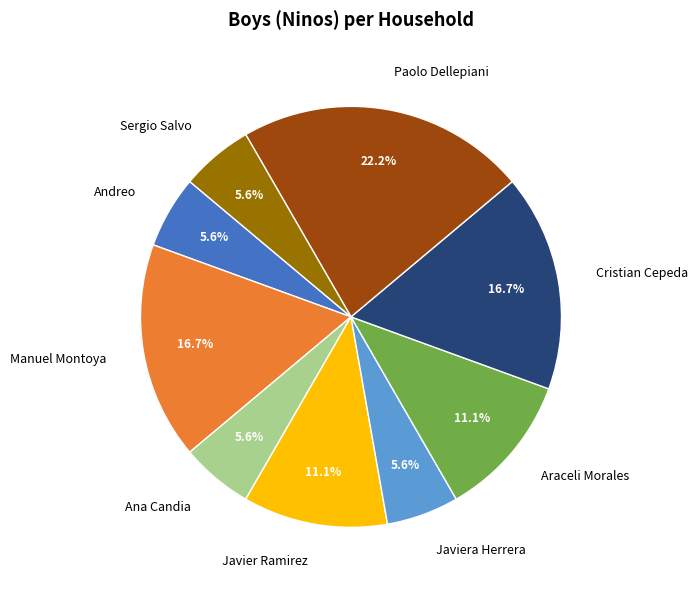

How many segments does this pie chart have?

9